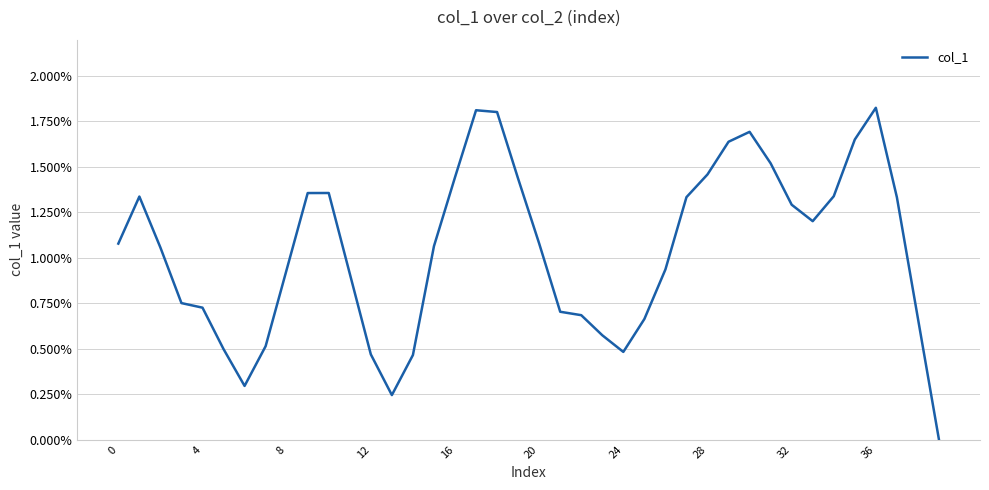

At which category does the chart reach its peak across all series?

36